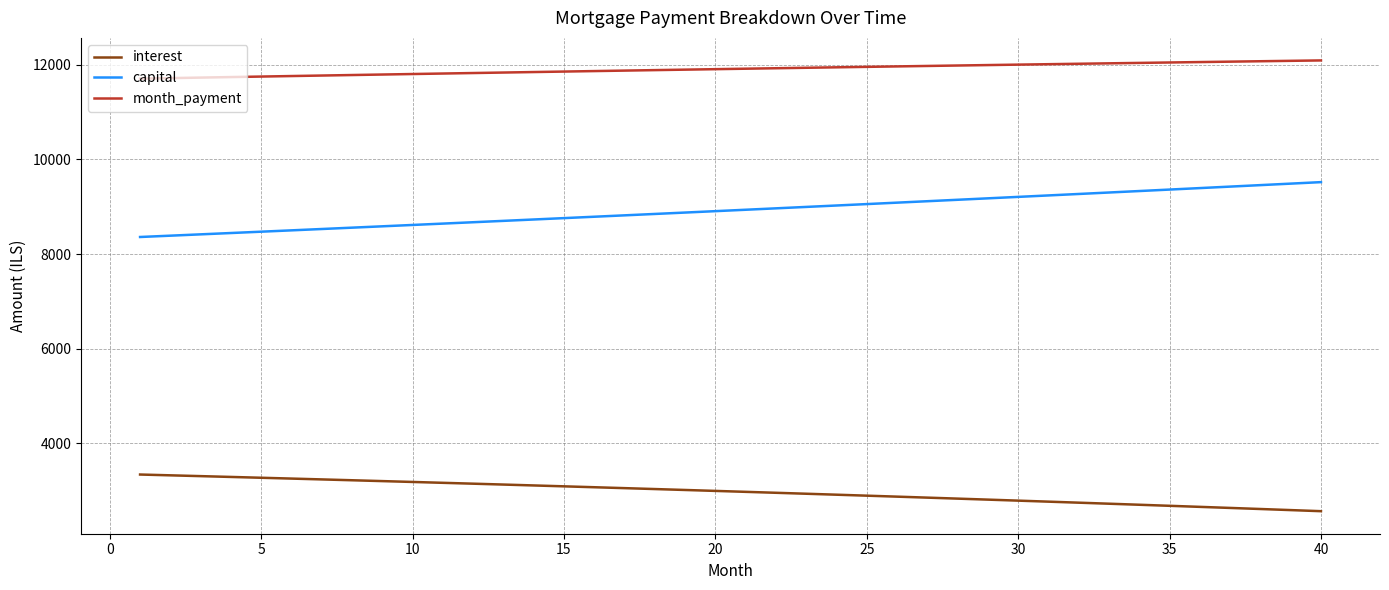

How many lines are shown in the chart?

3